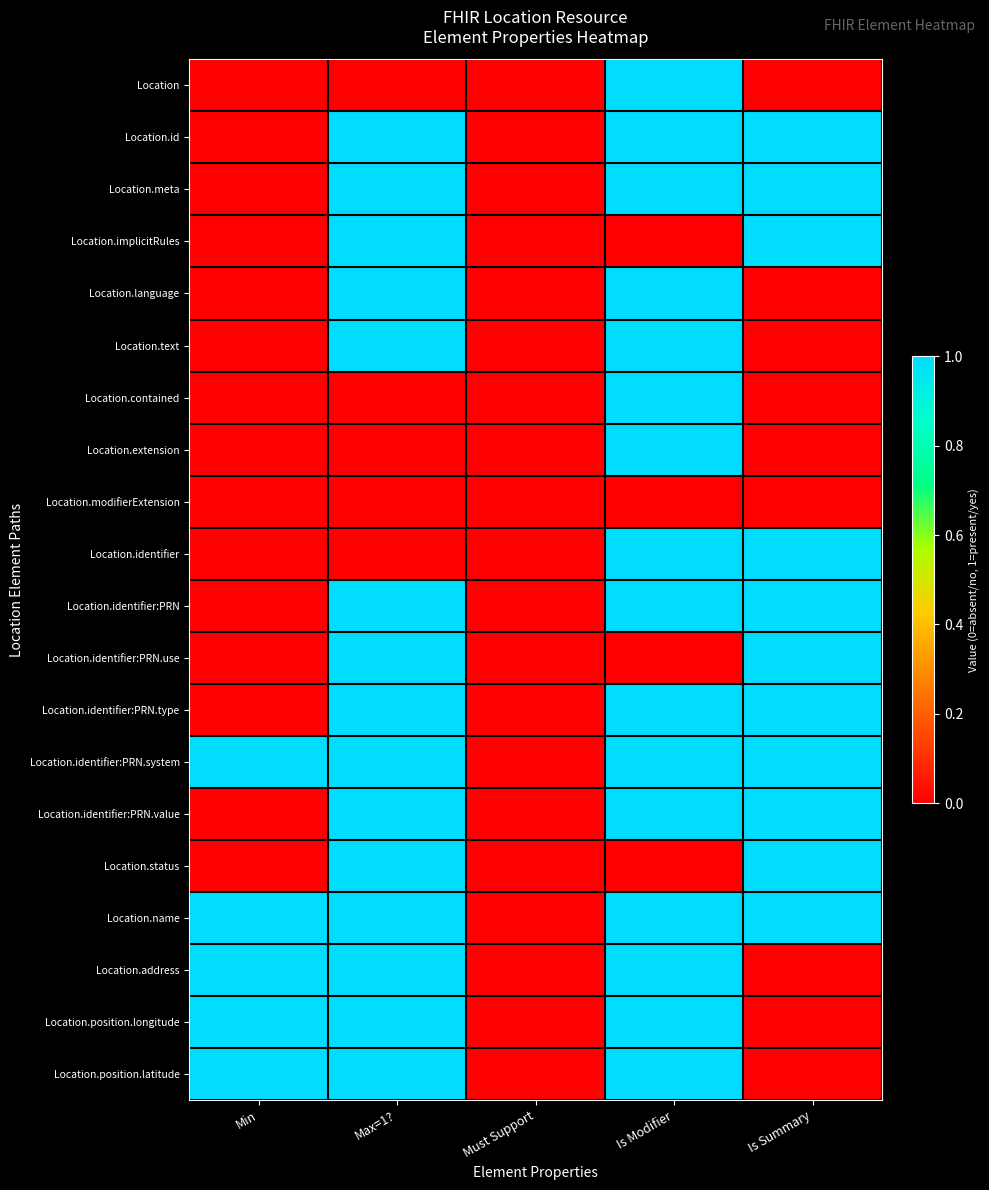

At which category does the chart reach its peak across all series?

Is Modifier